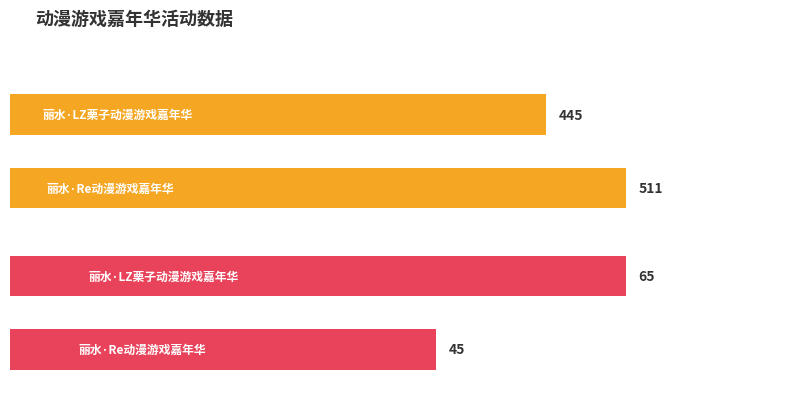

The value of 最低票价 at 丽水·Re动漫游戏嘉年华 is 79. True or false?

False